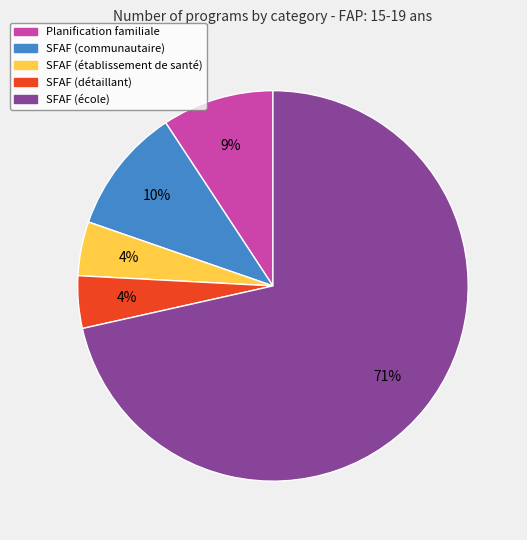

To the nearest percent, what is the average slice percentage?

20%